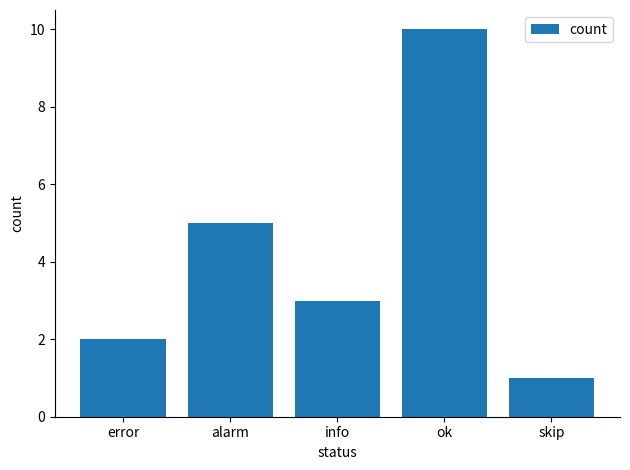

What is the maximum value shown in the chart?

10